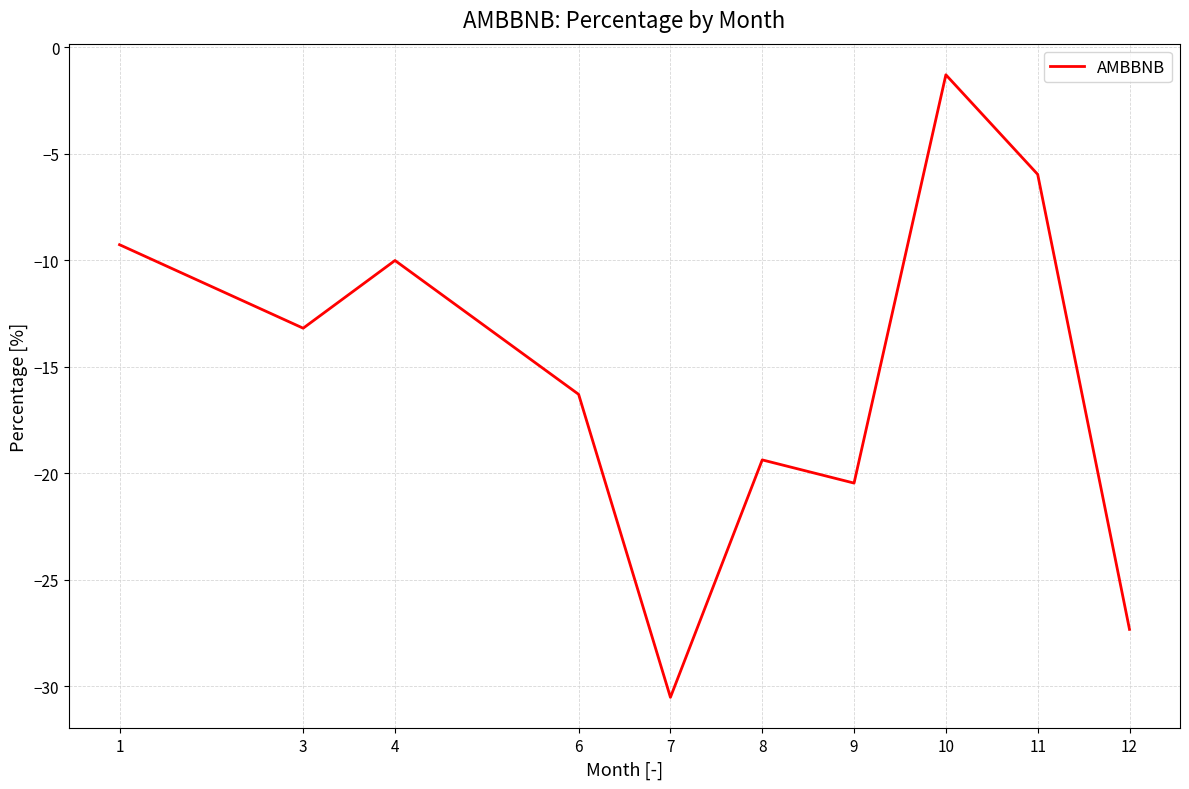

Reading left to right, what are all the values shown in this chart?

-9.3	-13.2	-10.0	-16.3	-30.5	-19.4	-20.5	-1.3	-6.0	-27.3